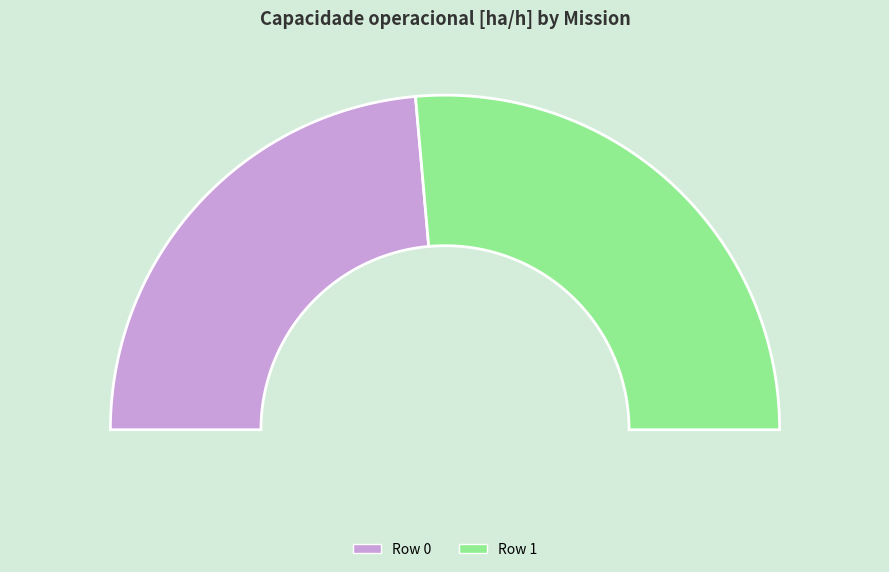

Combined, what portion of the pie is Row 1 and Row 0?

100.0%